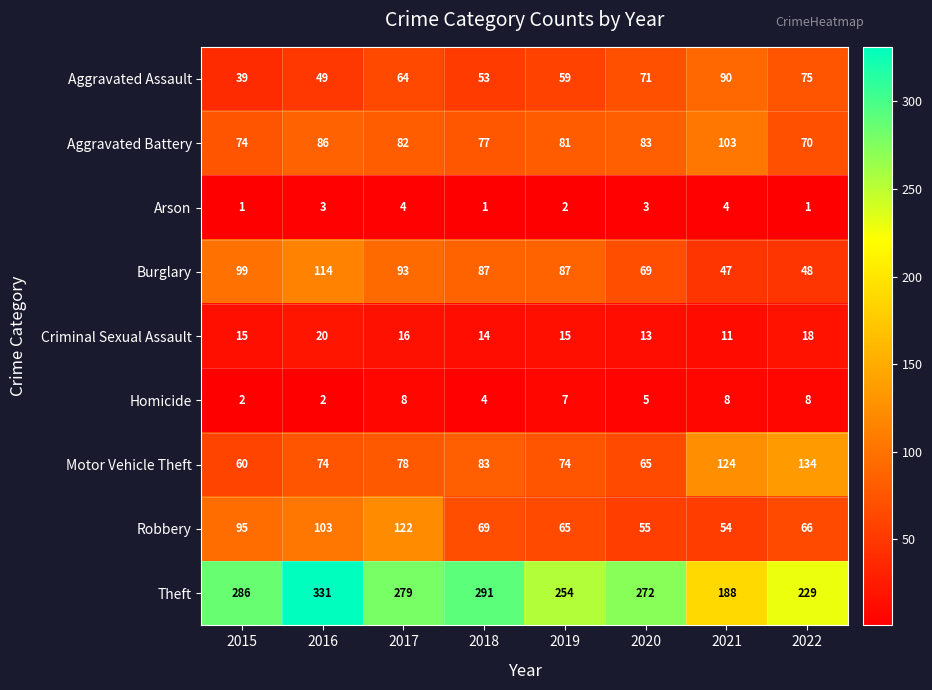

Rank the series by their maximum value, from highest to lowest.

Theft, Motor Vehicle Theft, Robbery, Burglary, Aggravated Battery, Aggravated Assault, Criminal Sexual Assault, Homicide, Arson